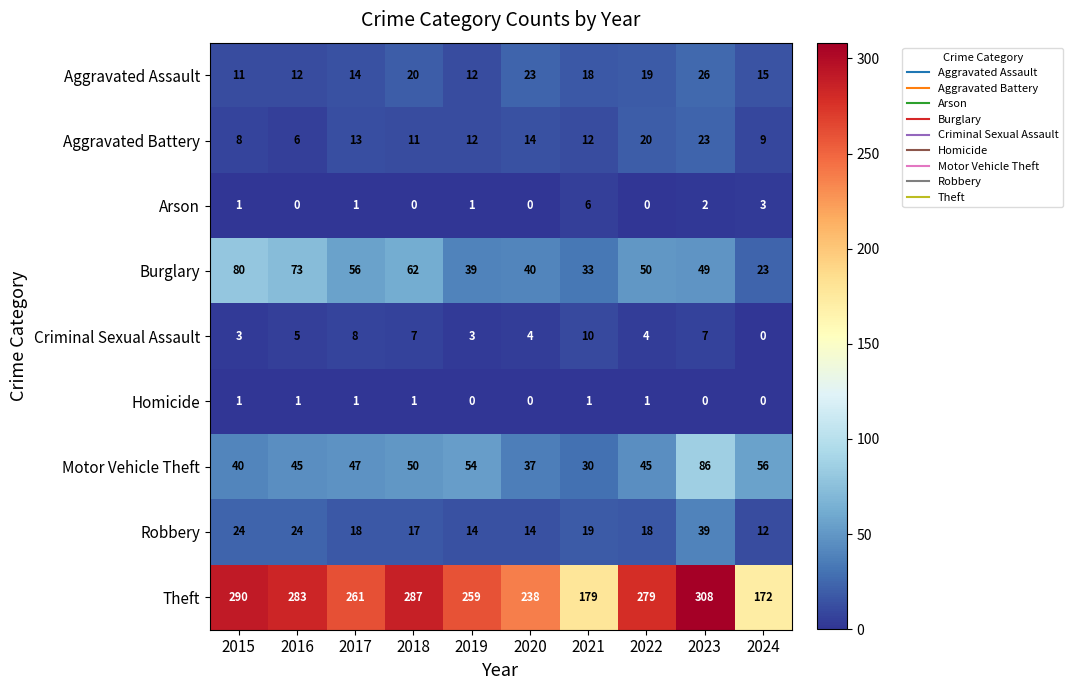

Which category has the highest value across all series?

2023